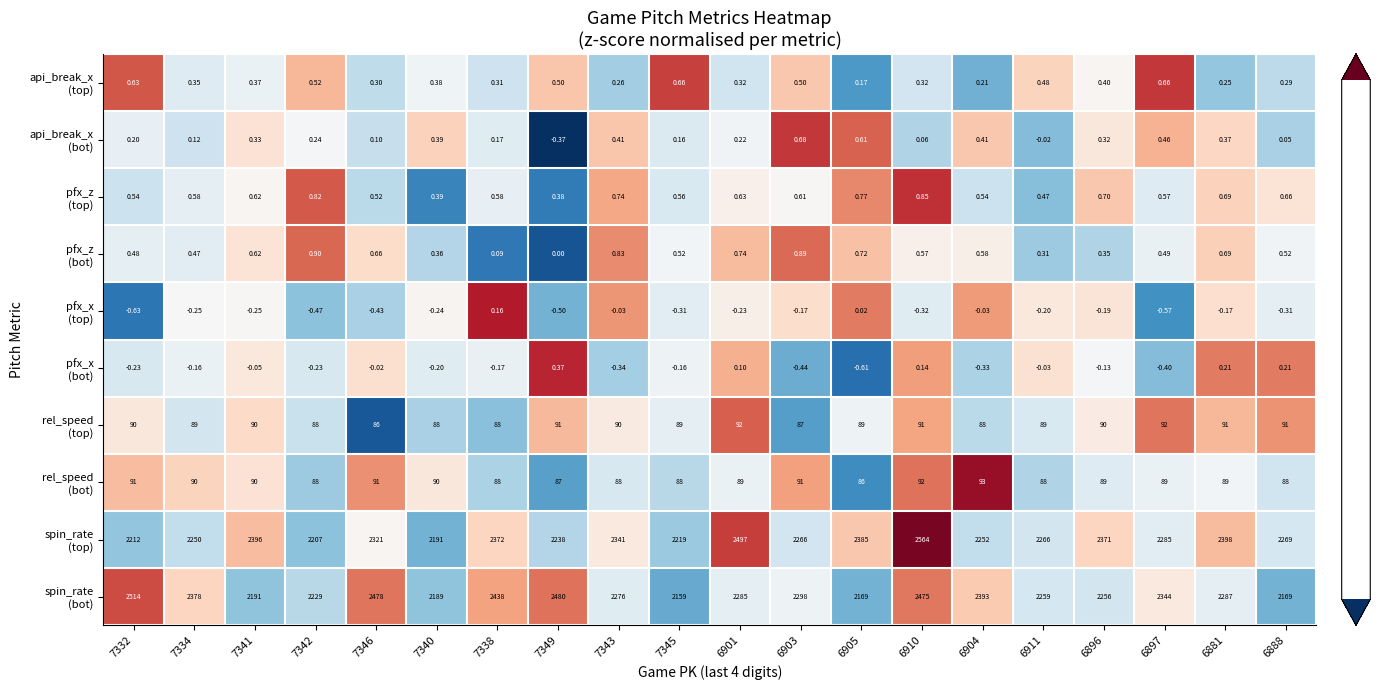

Which series has the largest total across all categories?

spin_rate (top)